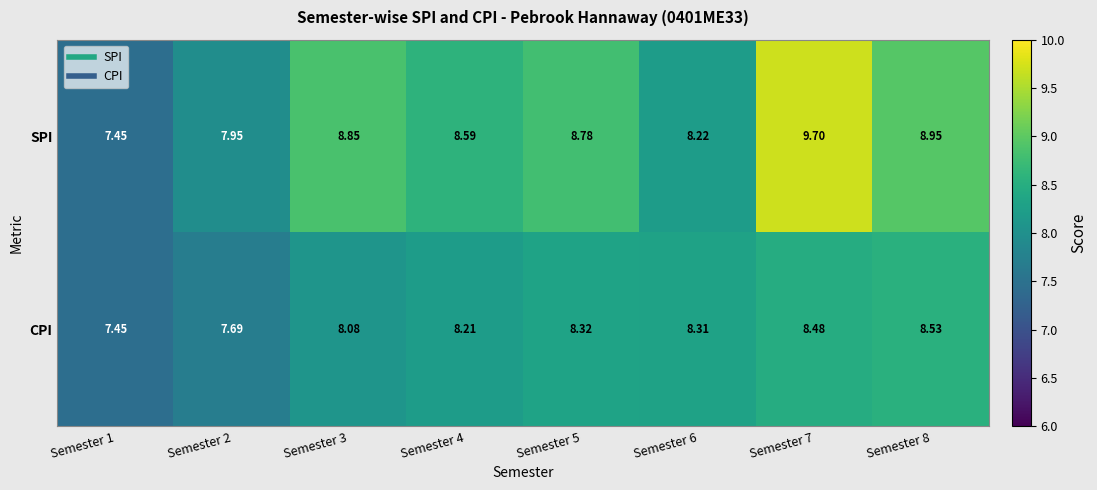

Rank the series at Semester 5 from highest to lowest value.

SPI, CPI